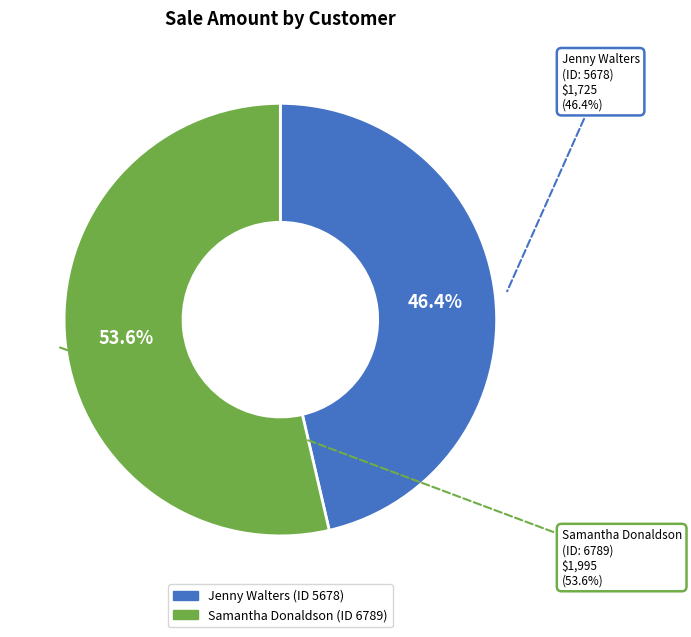

Which slice is the largest?

6789